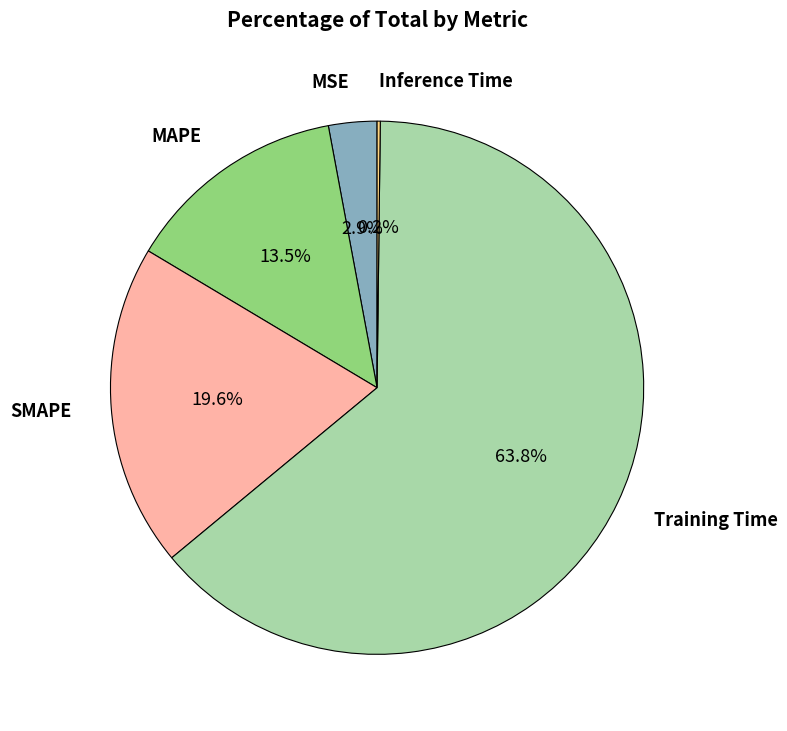

Does any single category account for the majority?

Yes